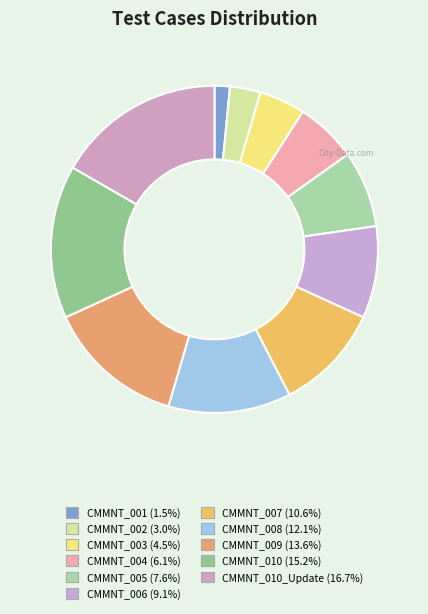

How many slices are in this pie chart?

11